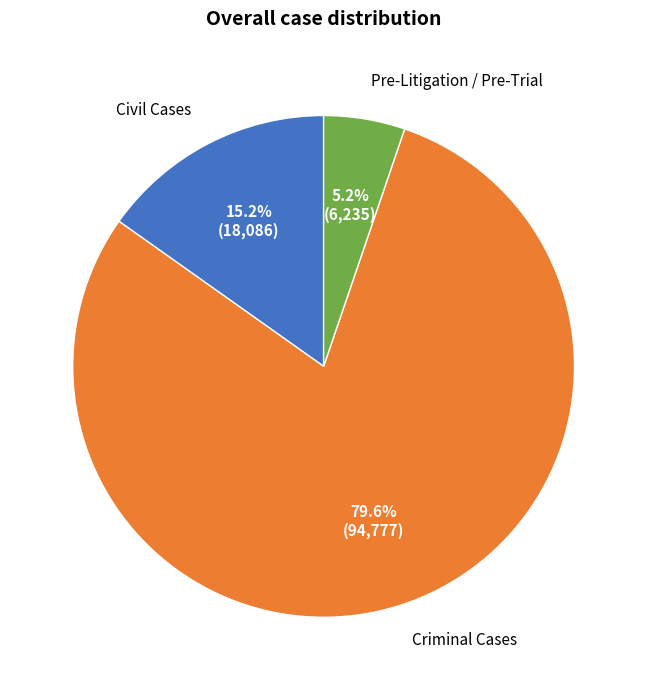

Is there a majority slice in this chart?

Yes